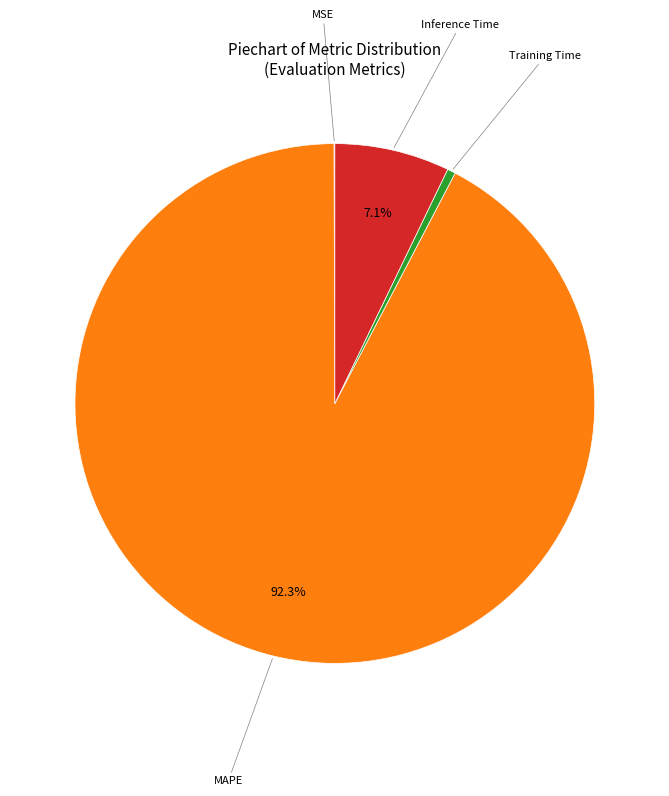

Does any single category account for the majority?

Yes